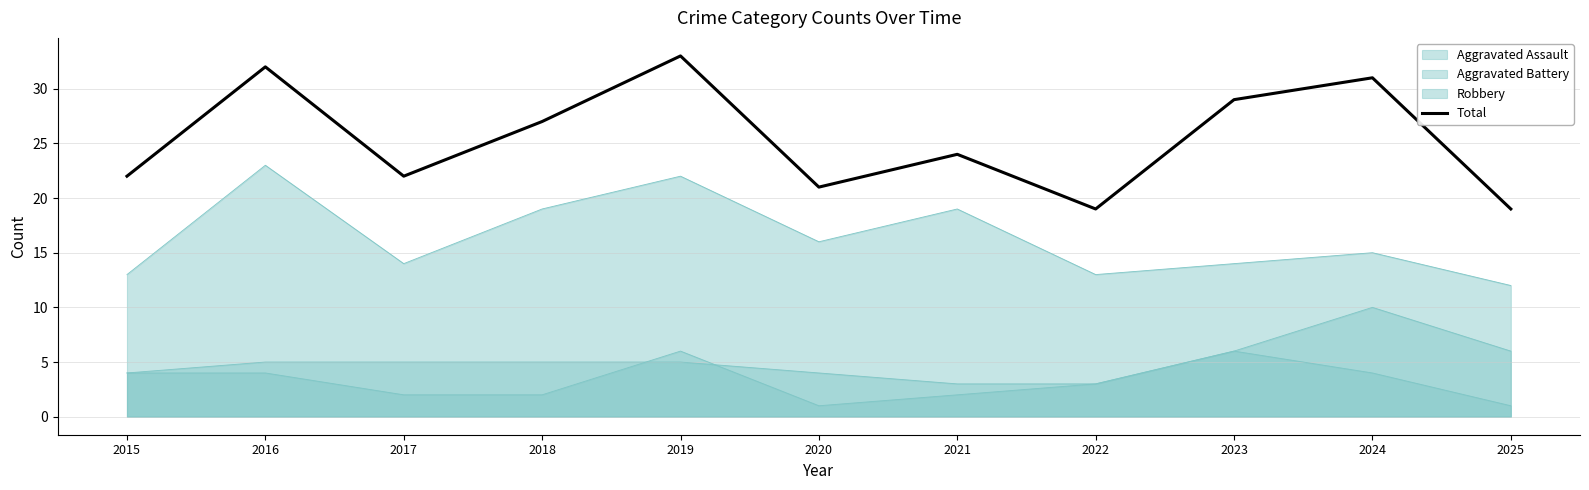

Reading right to left, transcribe all the data shown in this chart.

2025=19	2024=31	2023=29	2022=19	2021=24	2020=21	2019=33	2018=27	2017=22	2016=32	2015=22